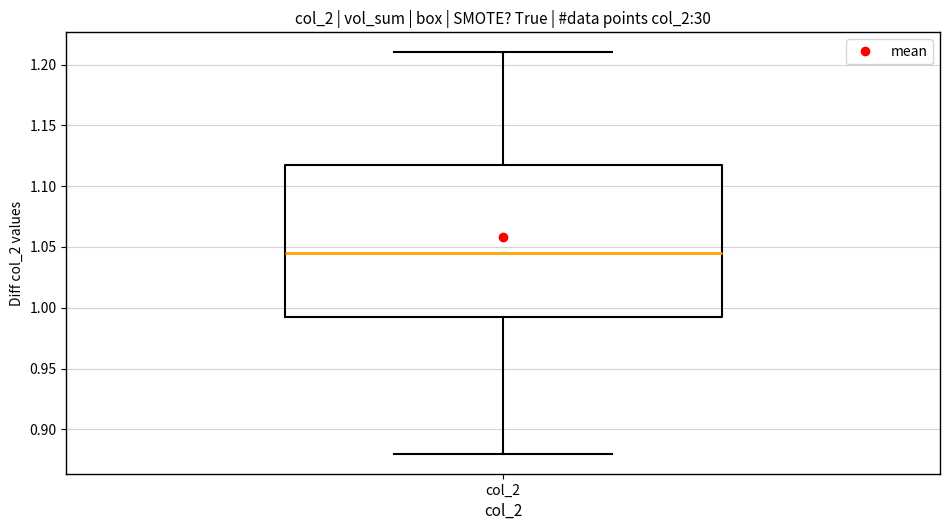

Where does the lower whisker of the box for col_2 end on the y-axis? The values are not printed on the chart, so give them approximately, as read against the axis.

0.880